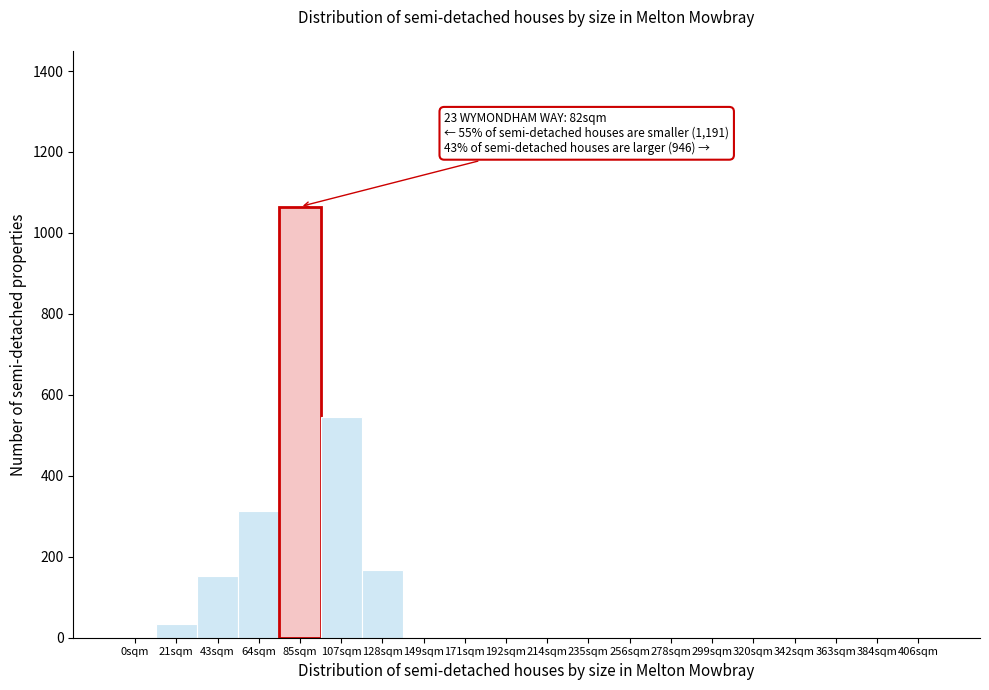

Which label corresponds to the largest value in the chart?

85sqm